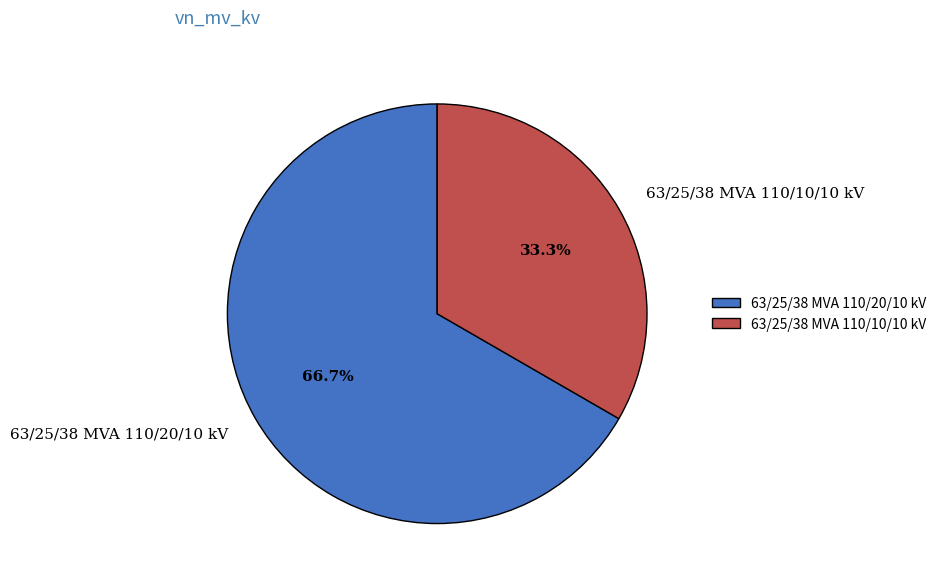

Is it true that 63/25/38 MVA 110/10/10 kV is 45% of the pie?

False